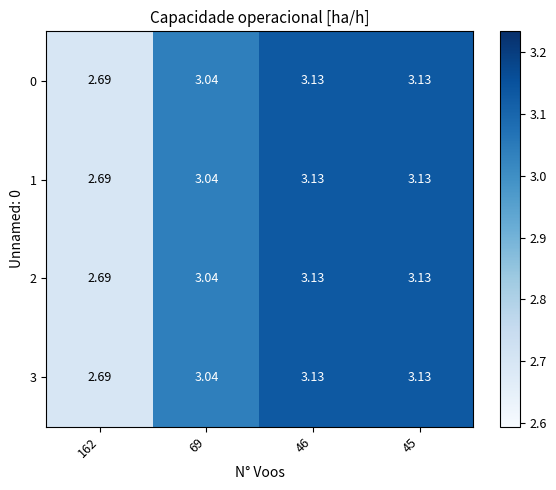

How many data points in 2 are less than 3?

1